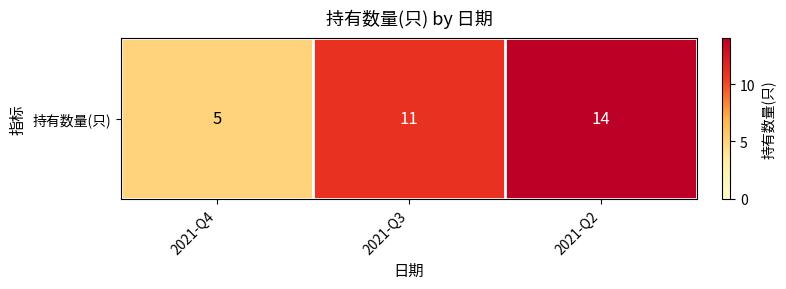

What is the difference between the maximum and minimum values?

9